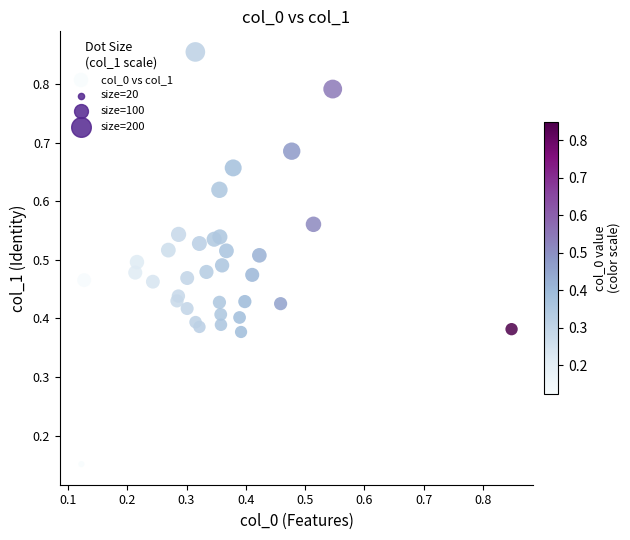

How many data points are displayed?

35